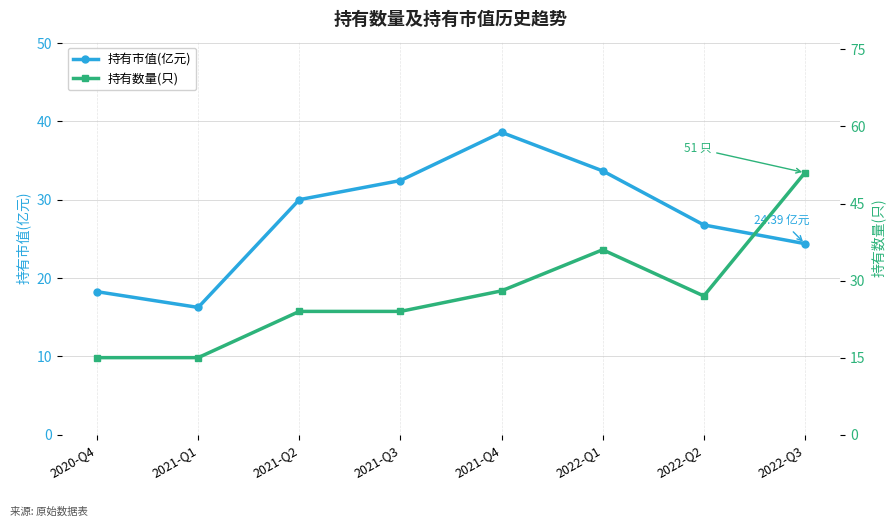

How many series are shown in this chart?

2